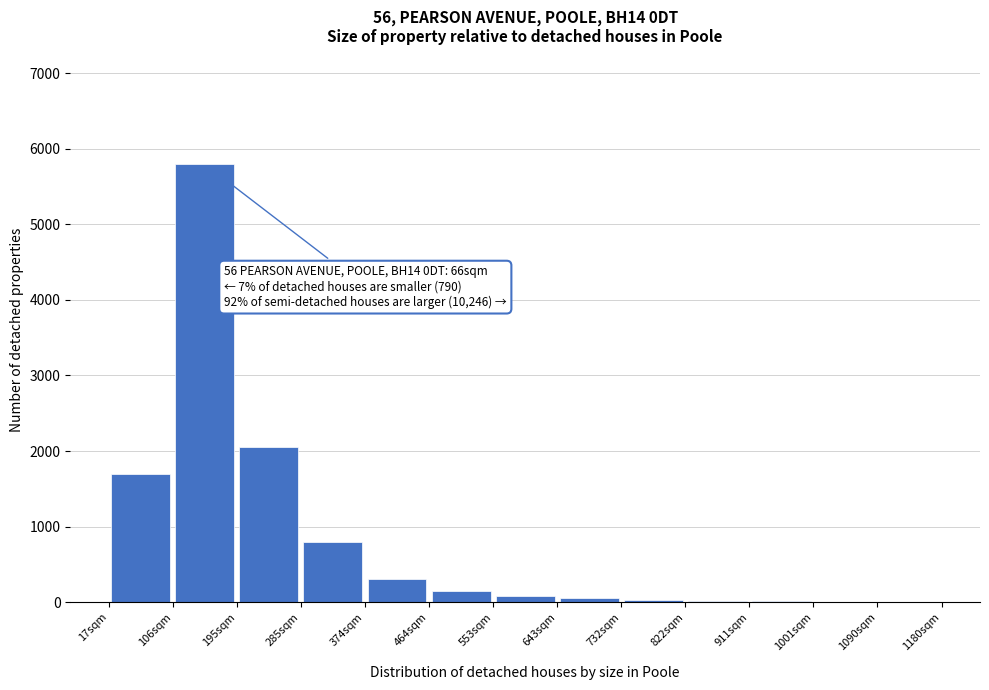

Which range on the x-axis has the tallest bar?

110 to 200